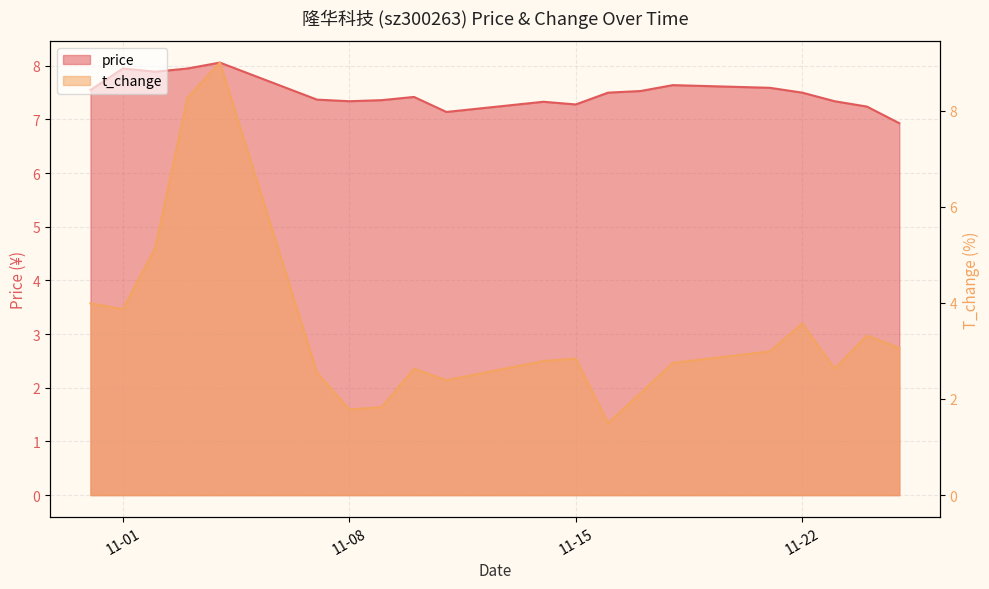

Reading left to right, transcribe all the data shown in this chart.

price: 7.5	8.0	7.9	8.0	8.1	7.4	7.3	7.4	7.4	7.1	7.3	7.3	7.5	7.5	7.6	7.6	7.5	7.3	7.2	6.9
t_change: 4.0	3.9	5.1	8.3	9.0	2.5	1.8	1.8	2.6	2.4	2.8	2.8	1.5	2.1	2.8	3.0	3.6	2.6	3.3	3.1